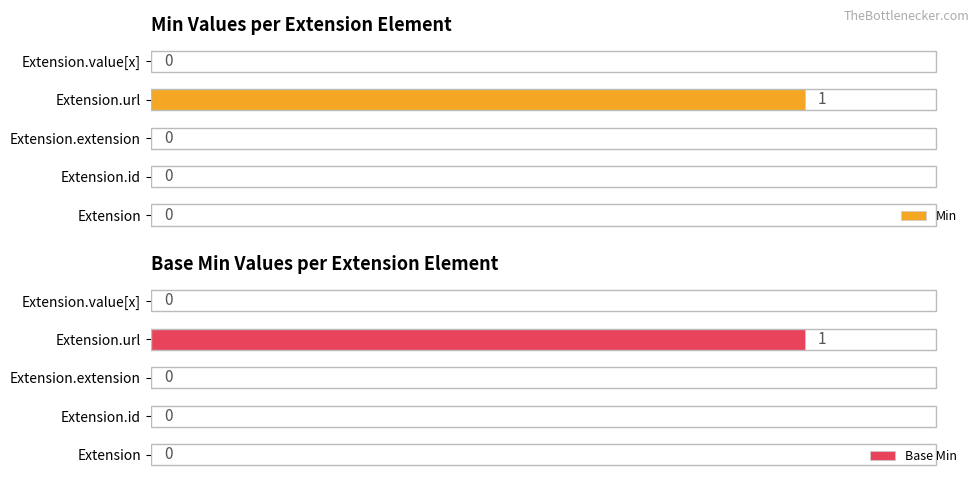

Reading right to left, extract all data points from this chart.

Min: 0	1	0	0	0
Base Min: 0	1	0	0	0